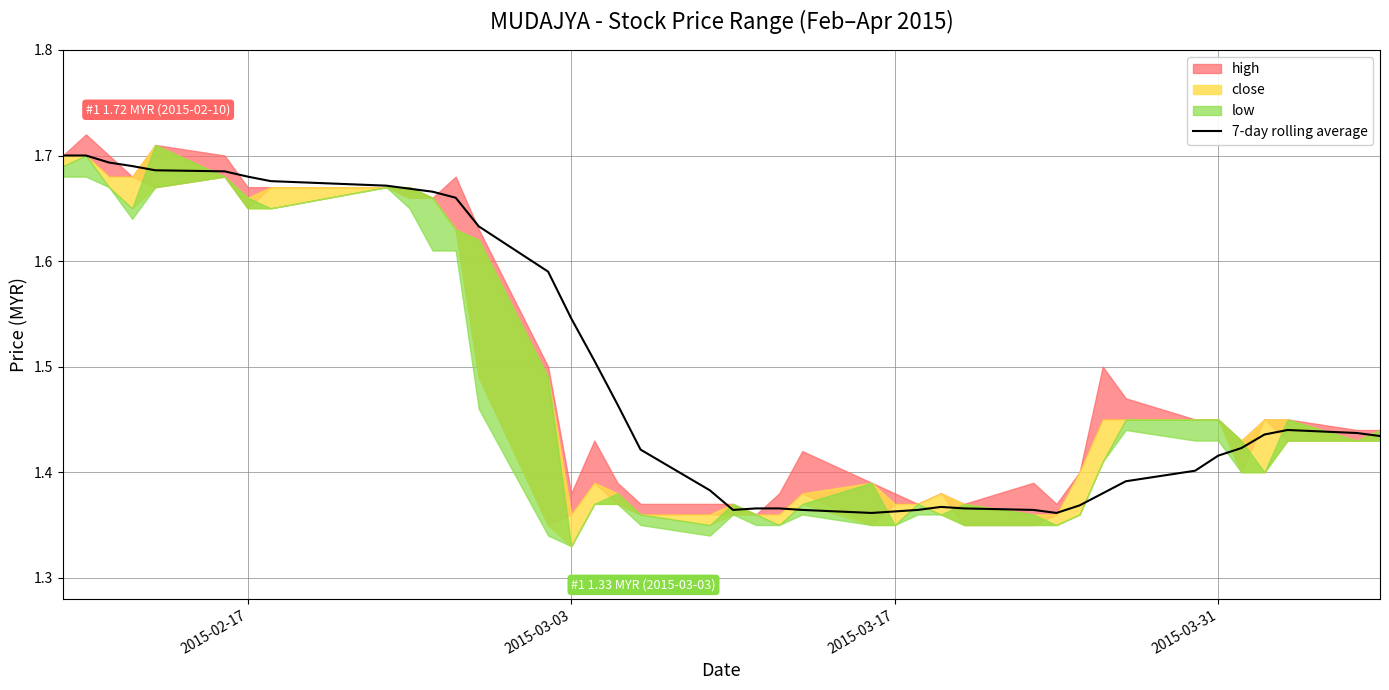

How many points are higher than both their immediate neighbors (excluding endpoints)?

2